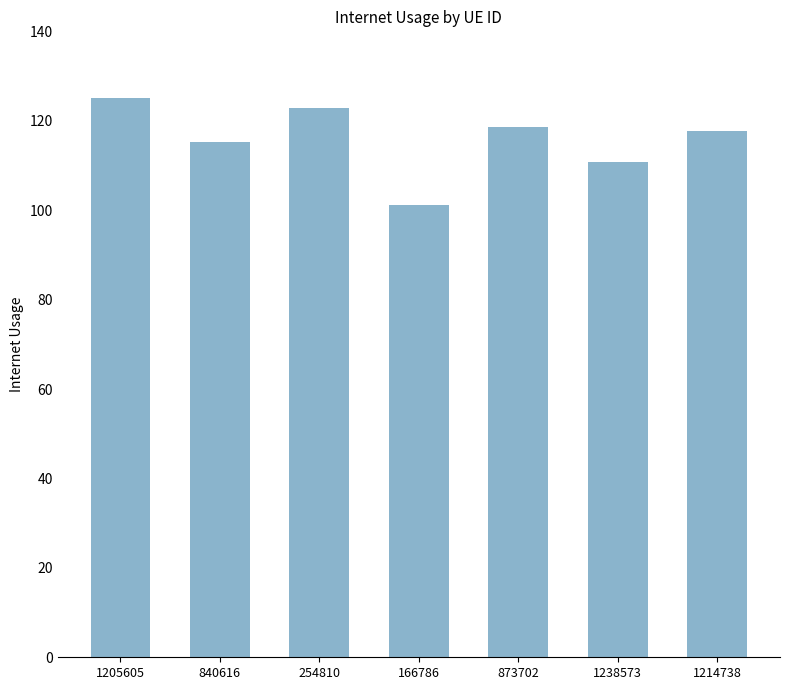

What is the difference between the maximum and minimum values?

23.9